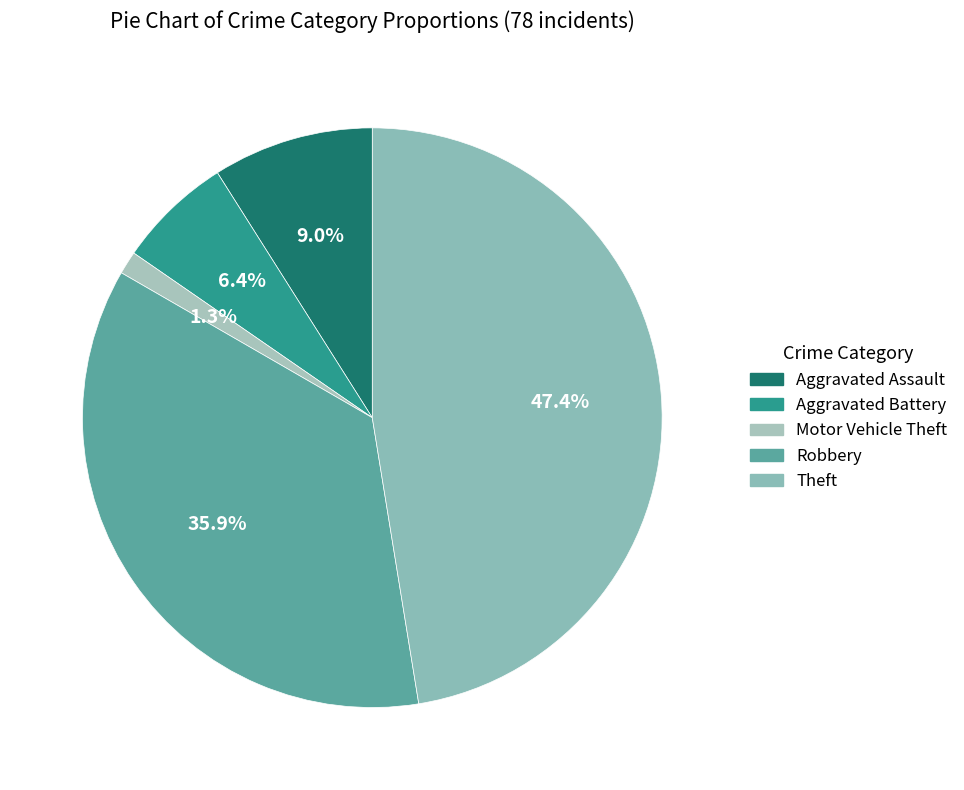

How many slices are in this pie chart?

5